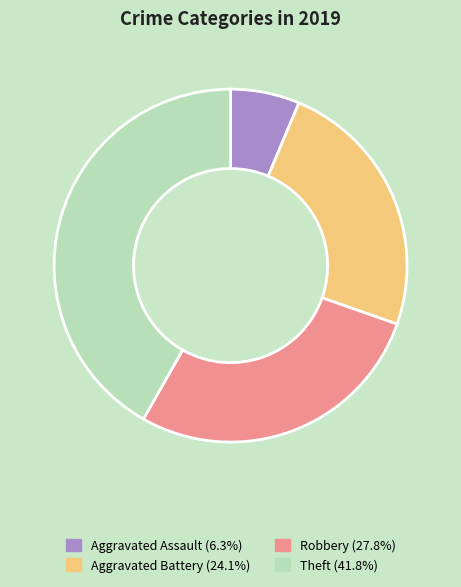

Approximately how many times larger is the value at Robbery (27.8%) compared to Aggravated Battery (24.1%)?

1.2